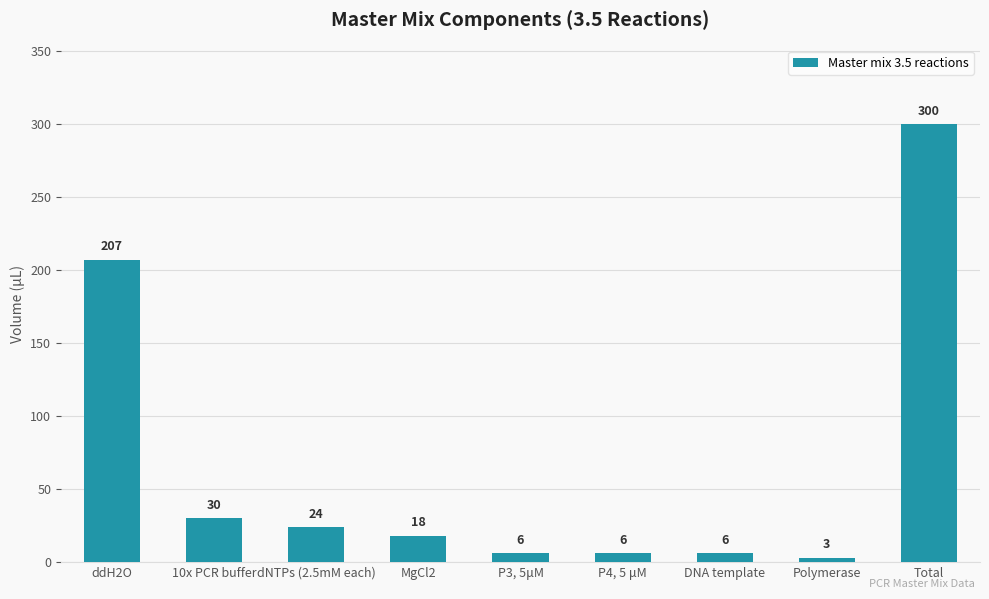

What is the change in value from ddH2O to Total?

+93